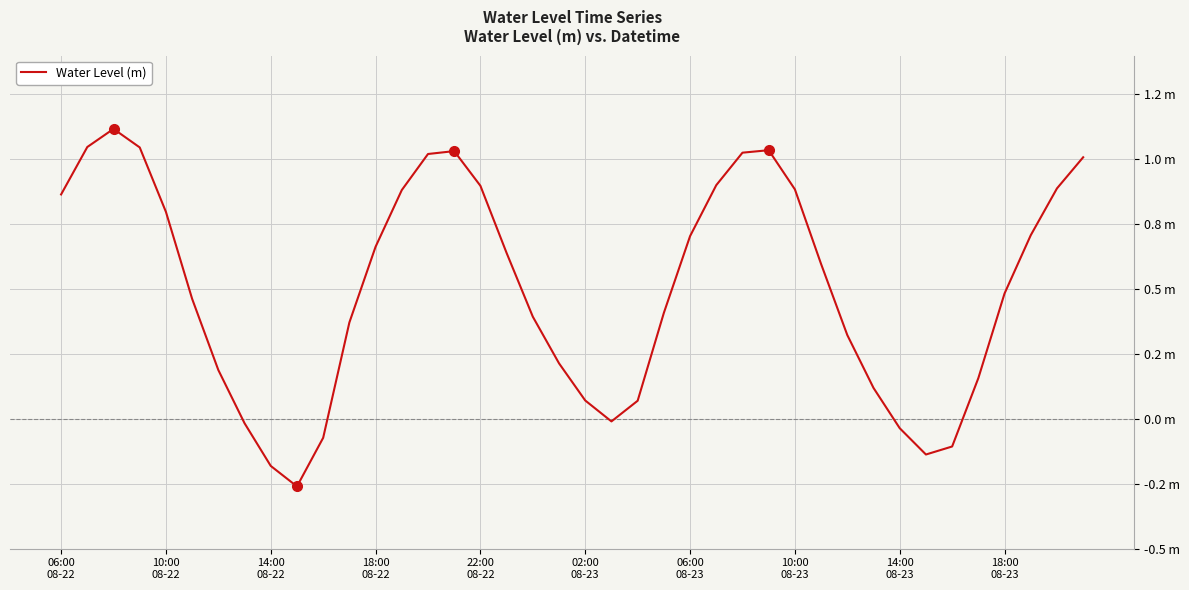

Does the chart display data point markers on the line(s)?

No